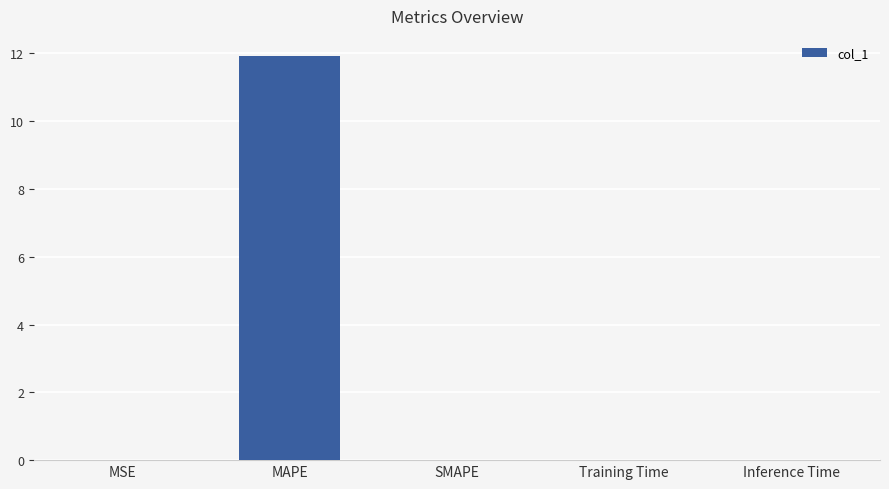

What is the sum of all values?

11.9